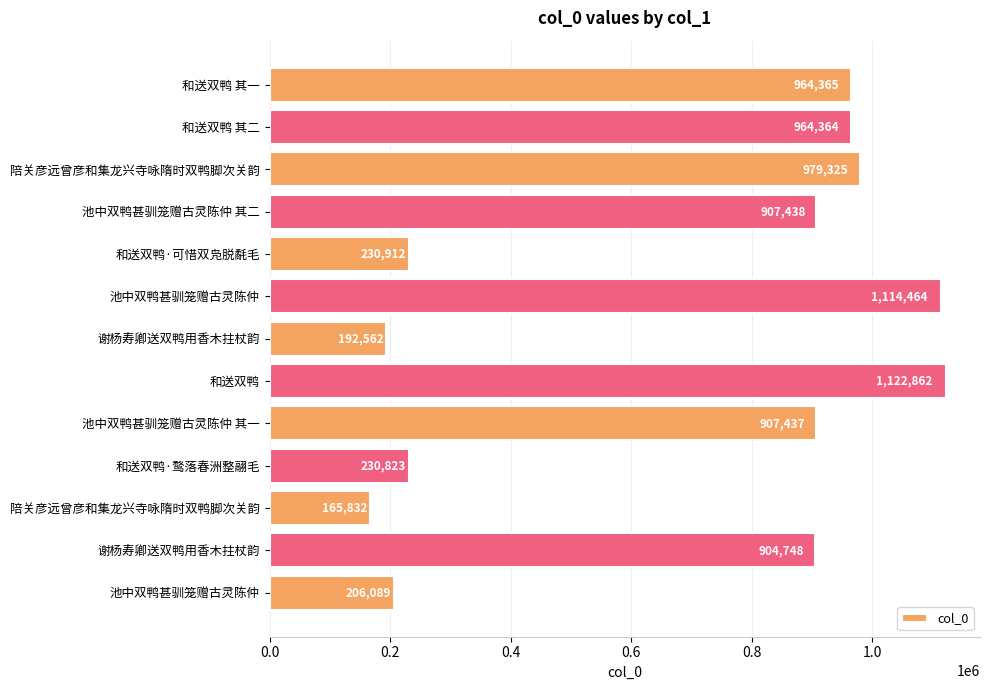

What is the difference between the maximum and minimum values?

957030